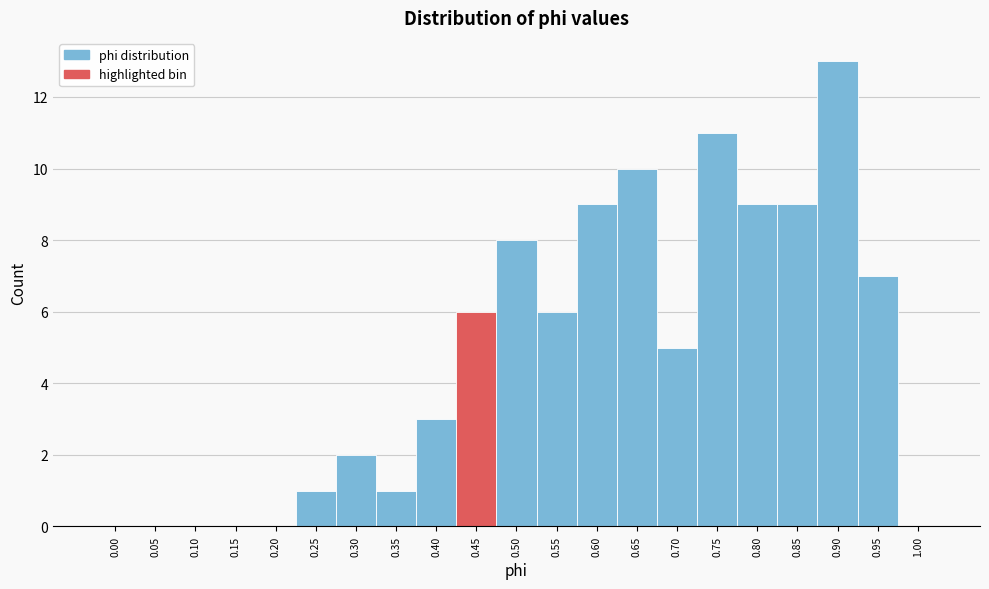

Reading right to left, what are all the values shown in this chart?

1.00=0	0.95=7	0.90=13	0.85=9	0.80=9	0.75=11	0.70=5	0.65=10	0.60=9	0.55=6	0.50=8	0.45=6	0.40=3	0.35=1	0.30=2	0.25=1	0.20=0	0.15=0	0.10=0	0.05=0	0.00=0